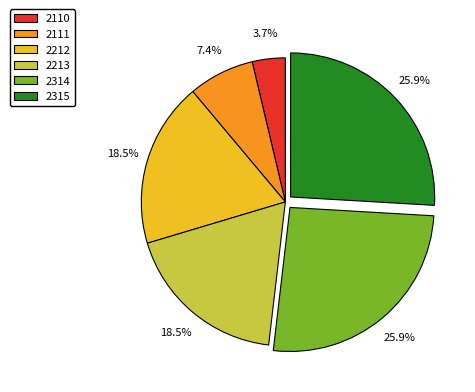

Approximately how many times larger is the value at 2315 compared to 2213?

1.4